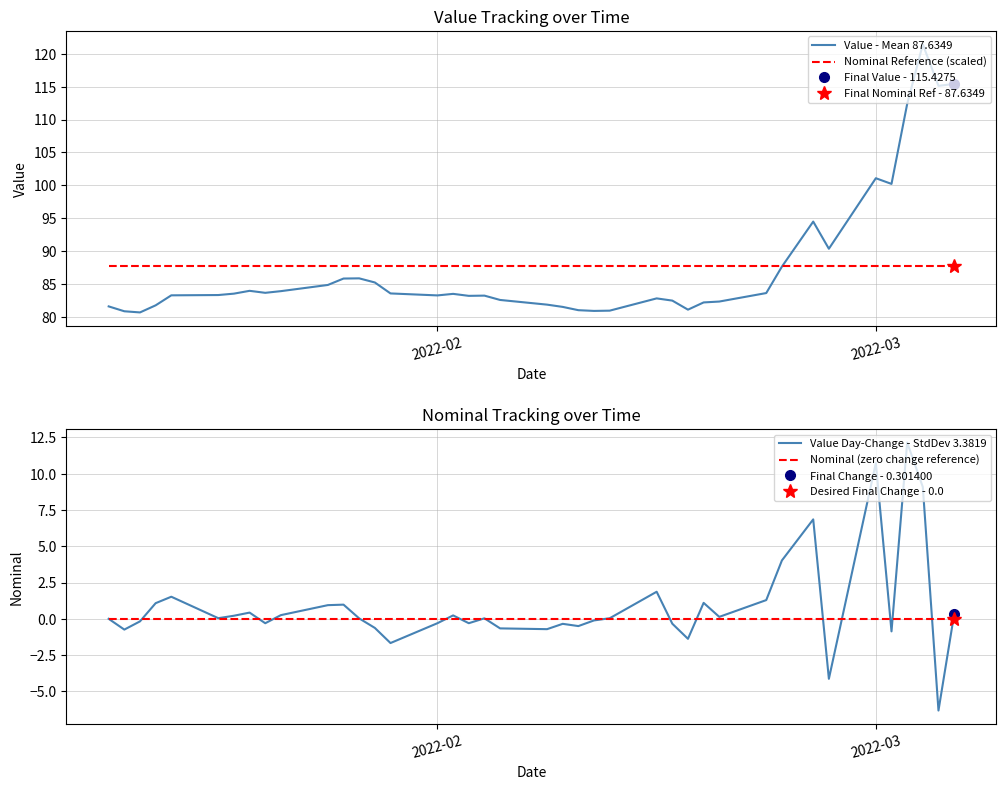

How many lines are shown in the chart?

4